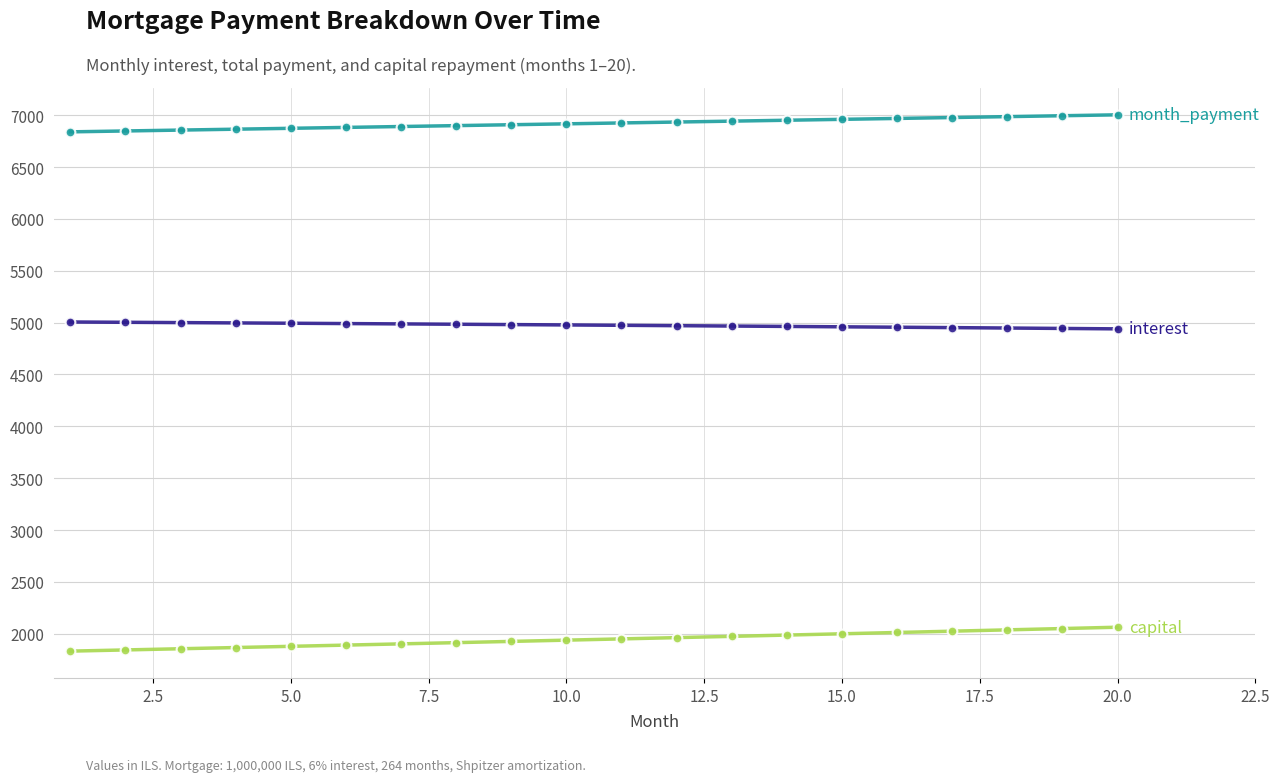

Does the chart display data point markers on the line(s)?

Yes